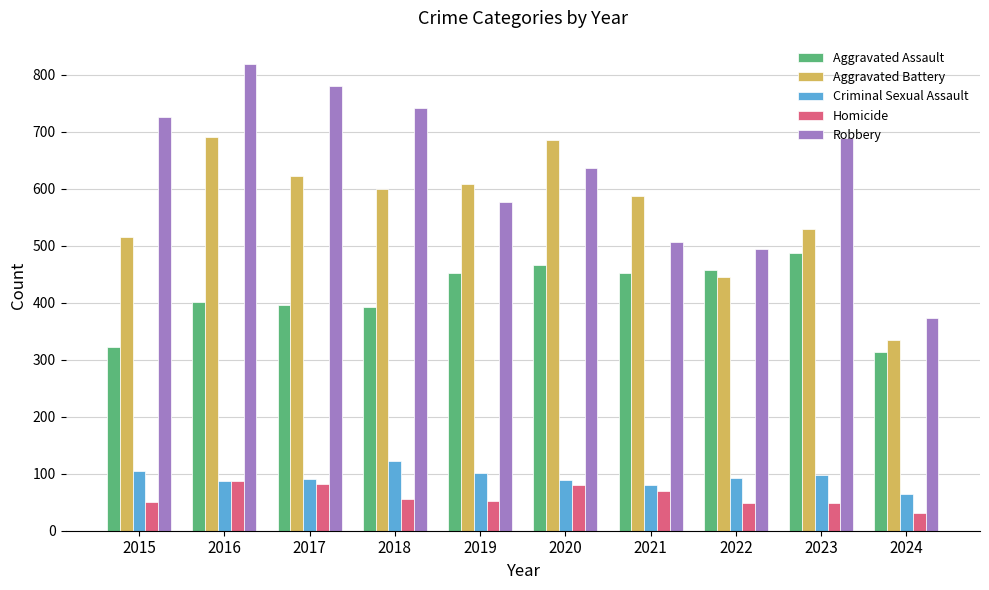

What is the difference between the Robbery values at 2016 and 2023?

129